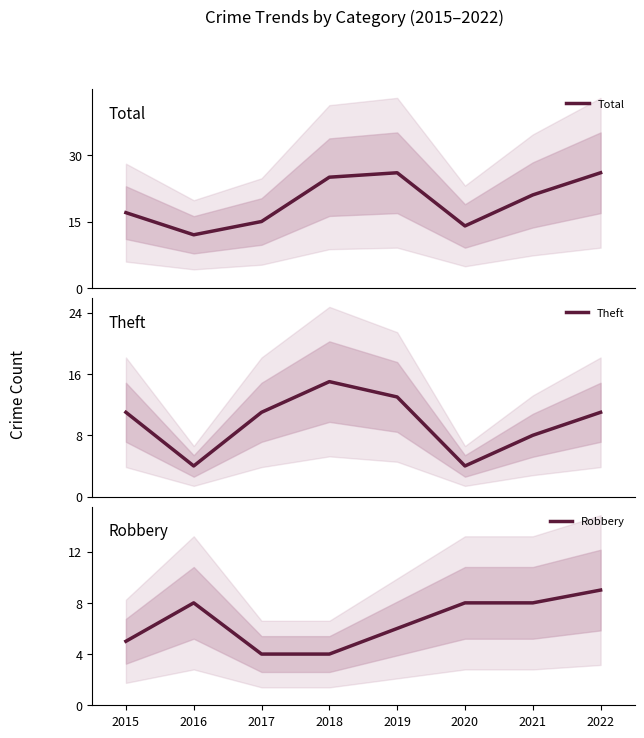

Between 2015 and 2022, which is larger?

2022